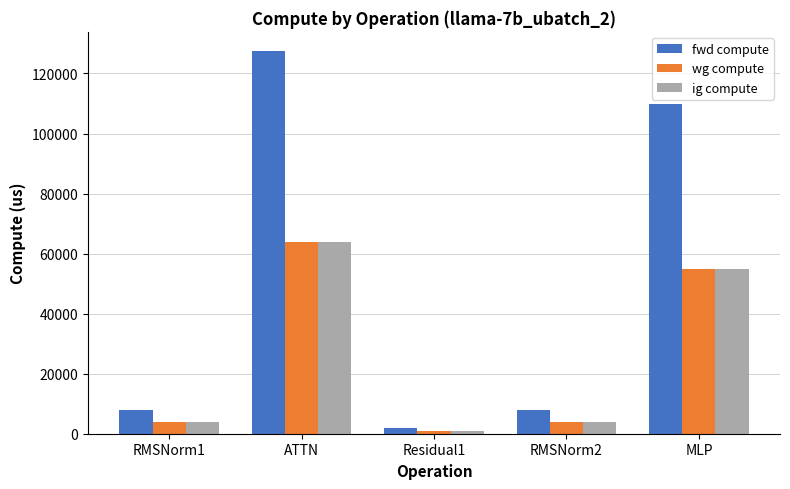

What is the label of the 4th bar from the right?

ATTN